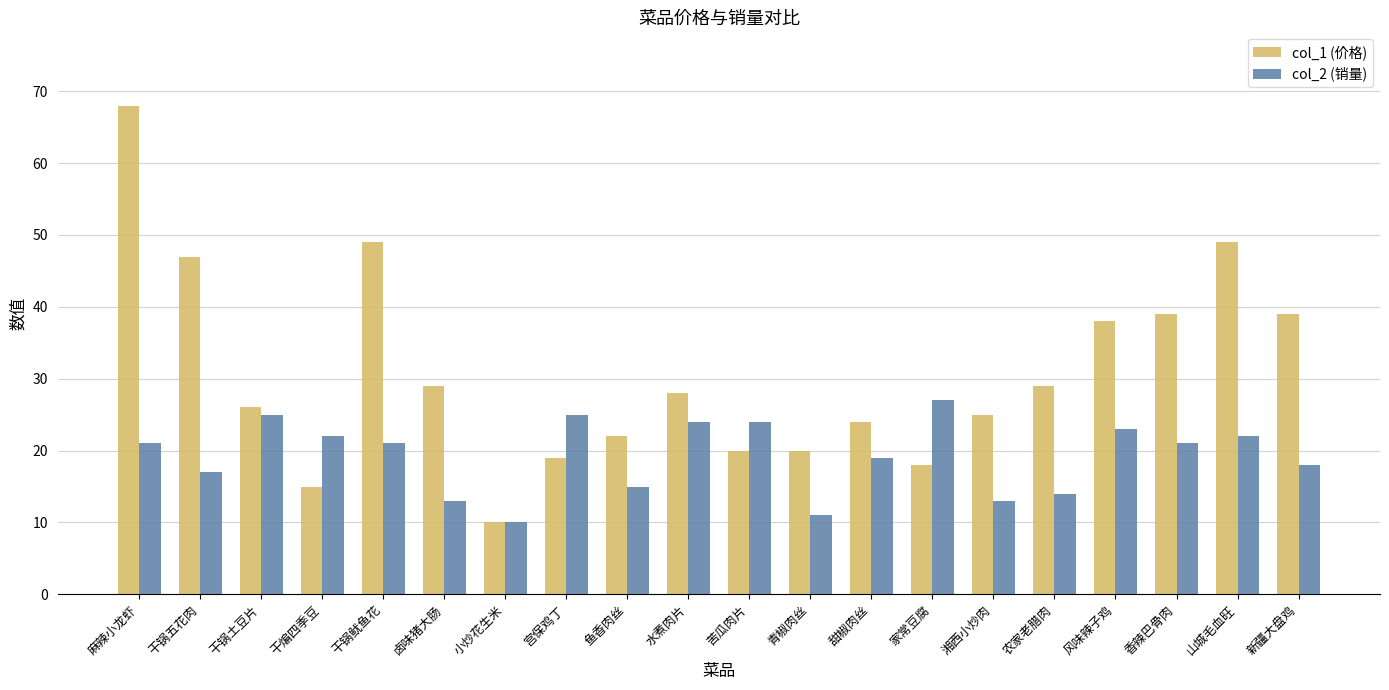

What is the value of the col_2 (销量) bar at the 6th from the left?

13